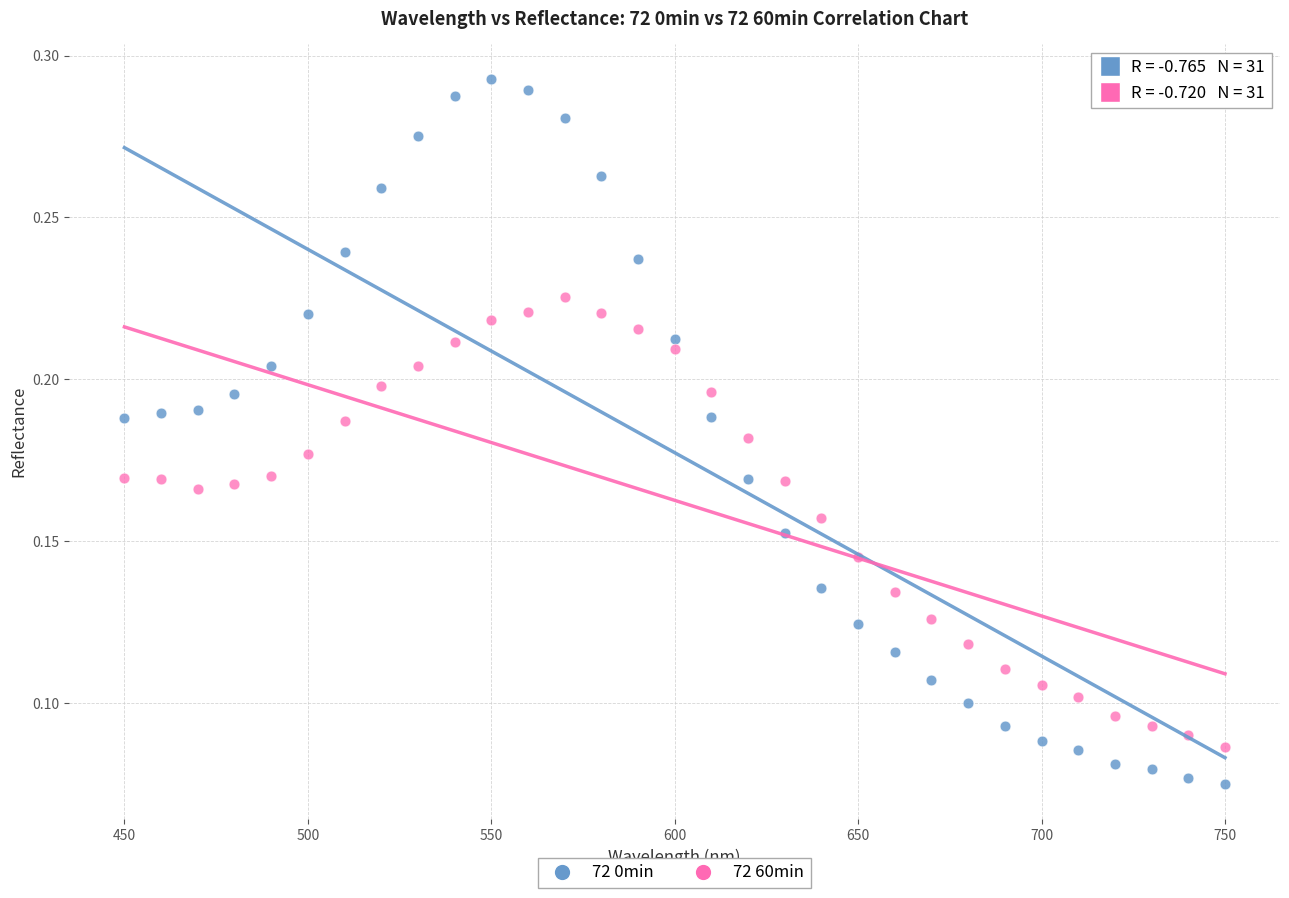

Which series reaches the minimum Y coordinate?

72 0min